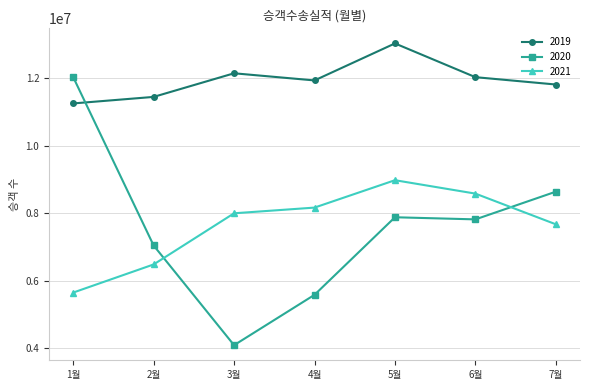

What is the total value across all series at 1월?

28920402